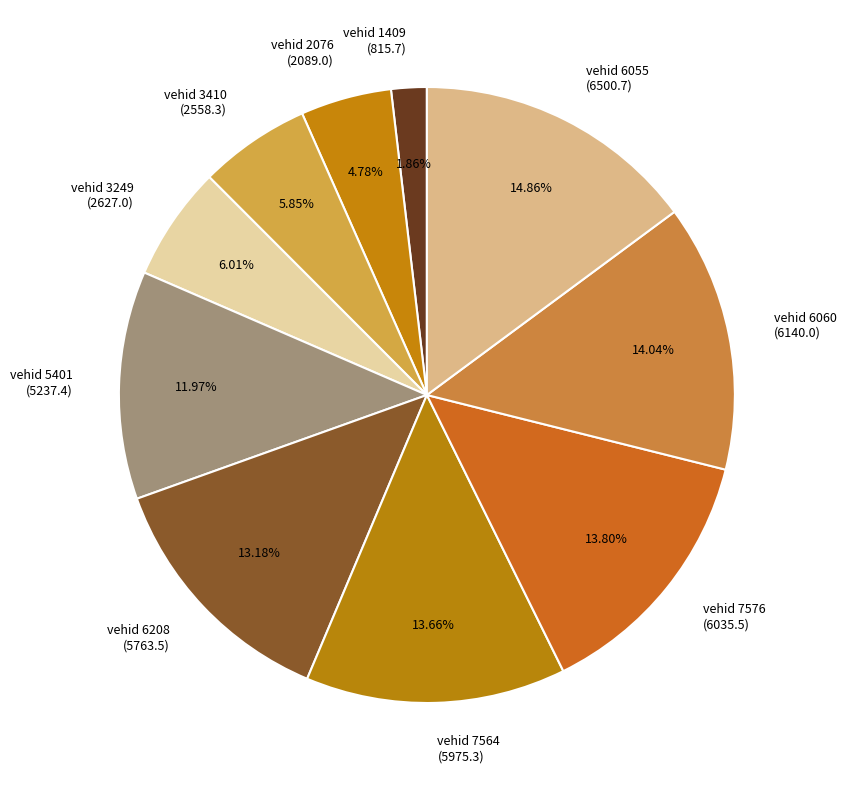

Combined, do vehid 3410 (2558.3) and vehid 6055 (6500.7) account for over 50%?

No